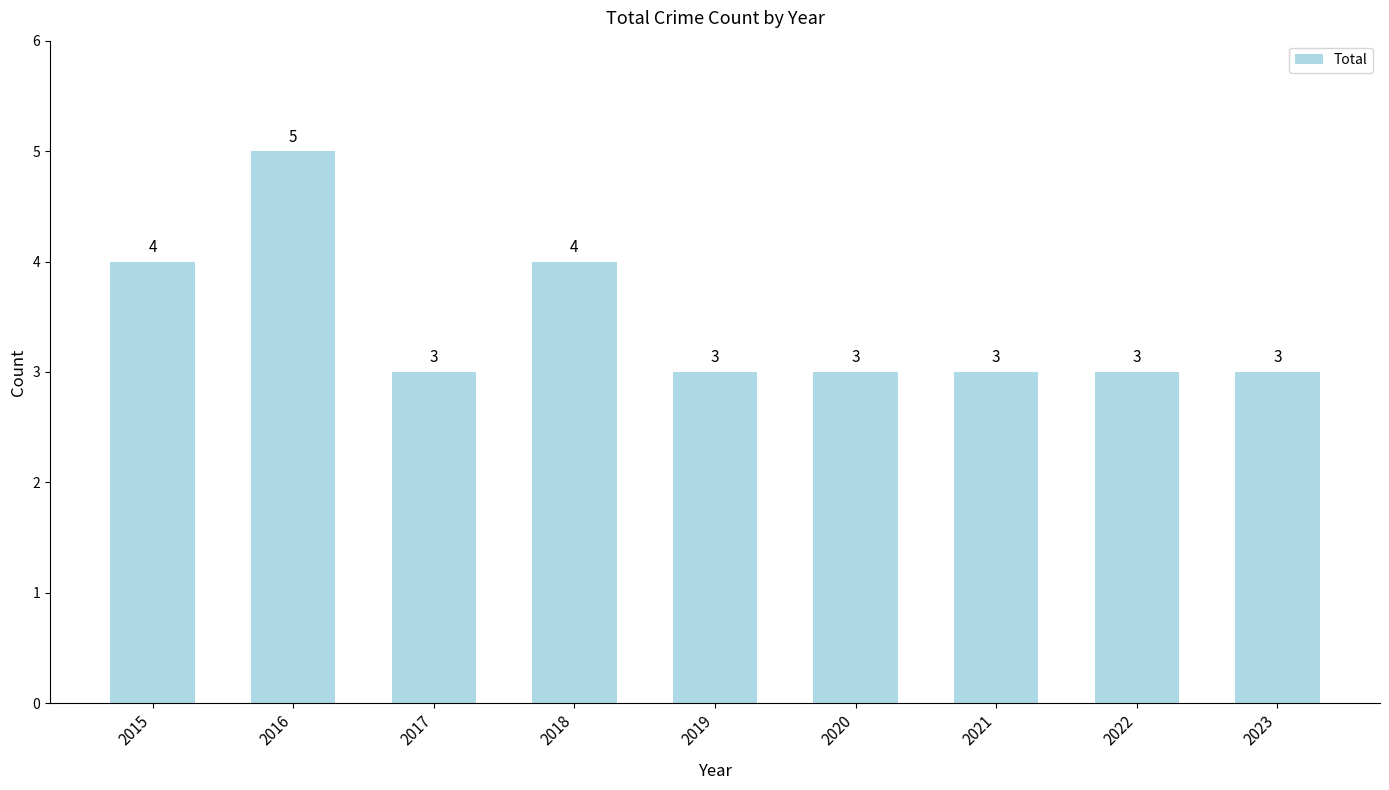

Count the number of data series in this chart.

1